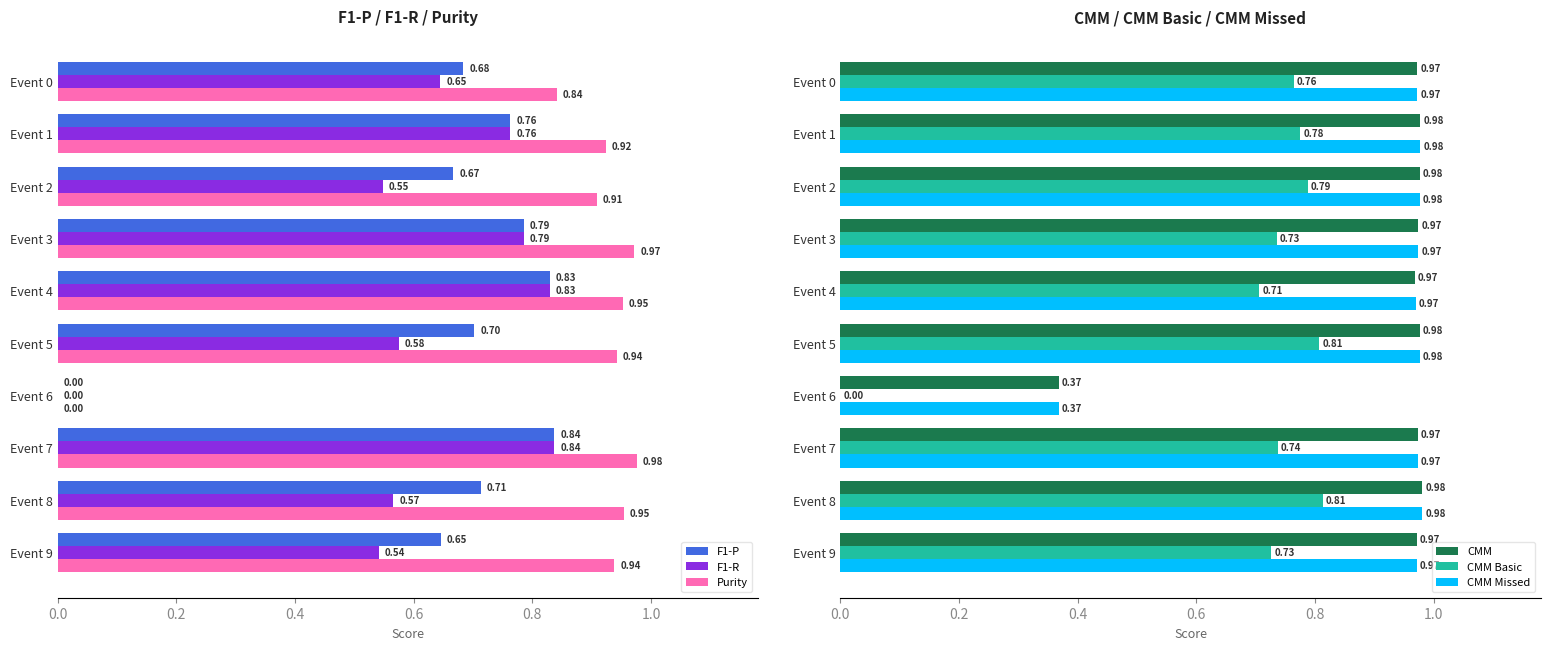

What is the sum of all F1-R values?

6.1